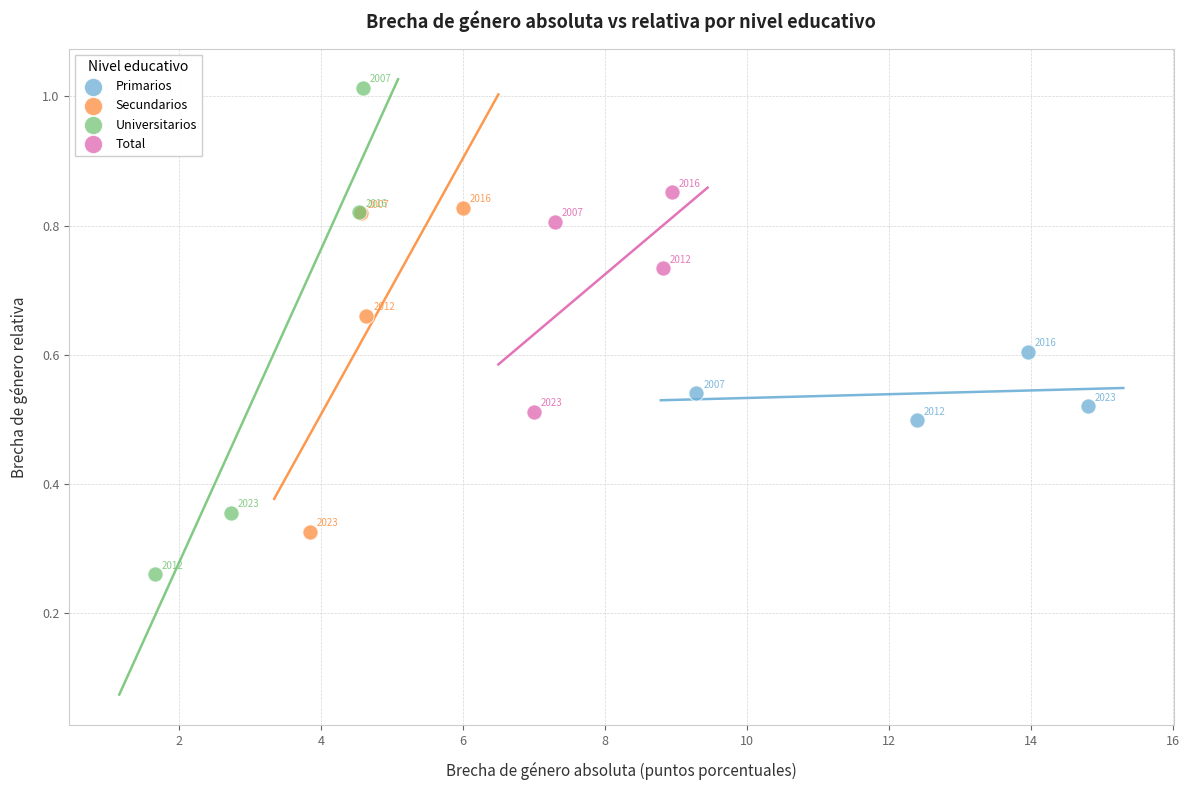

What are all the series names shown in the legend?

Primarios, Secundarios, Universitarios, Total